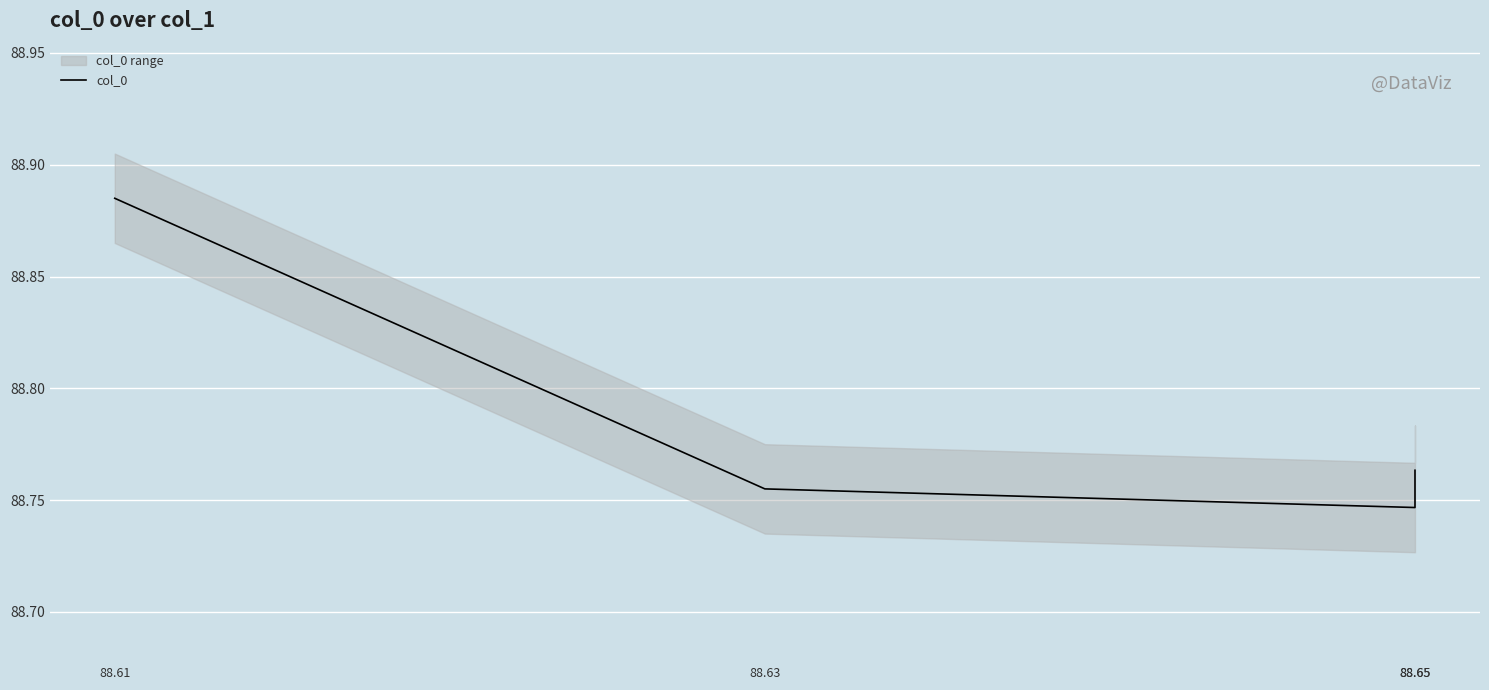

What is the change in value from 88.61 to 88.65?

-0.1